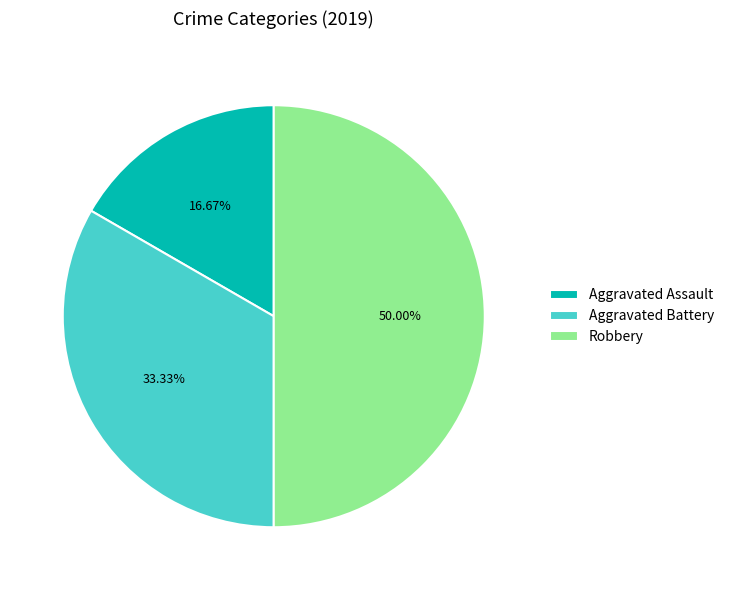

Which slice is the largest?

Robbery